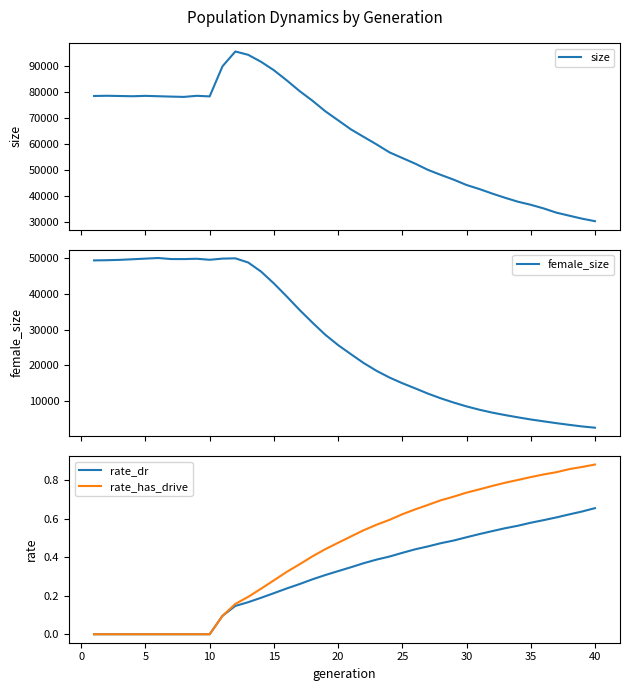

What is the difference between the second highest and second lowest values in the size series?

62858